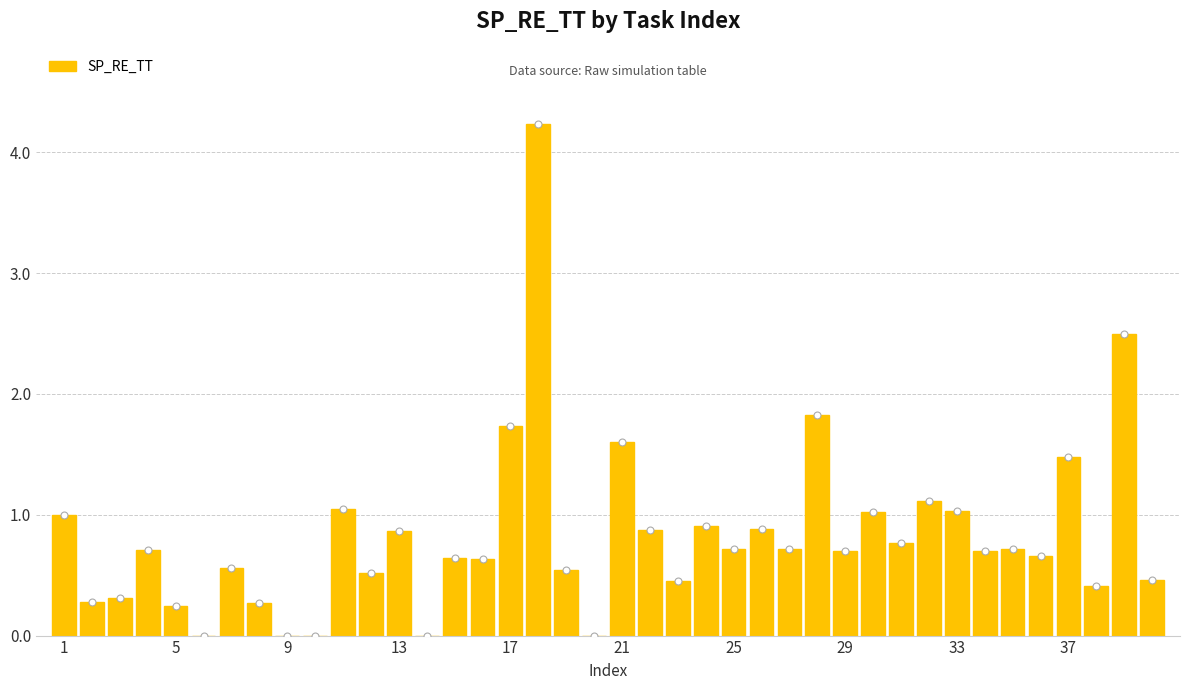

Count the number of data series in this chart.

1